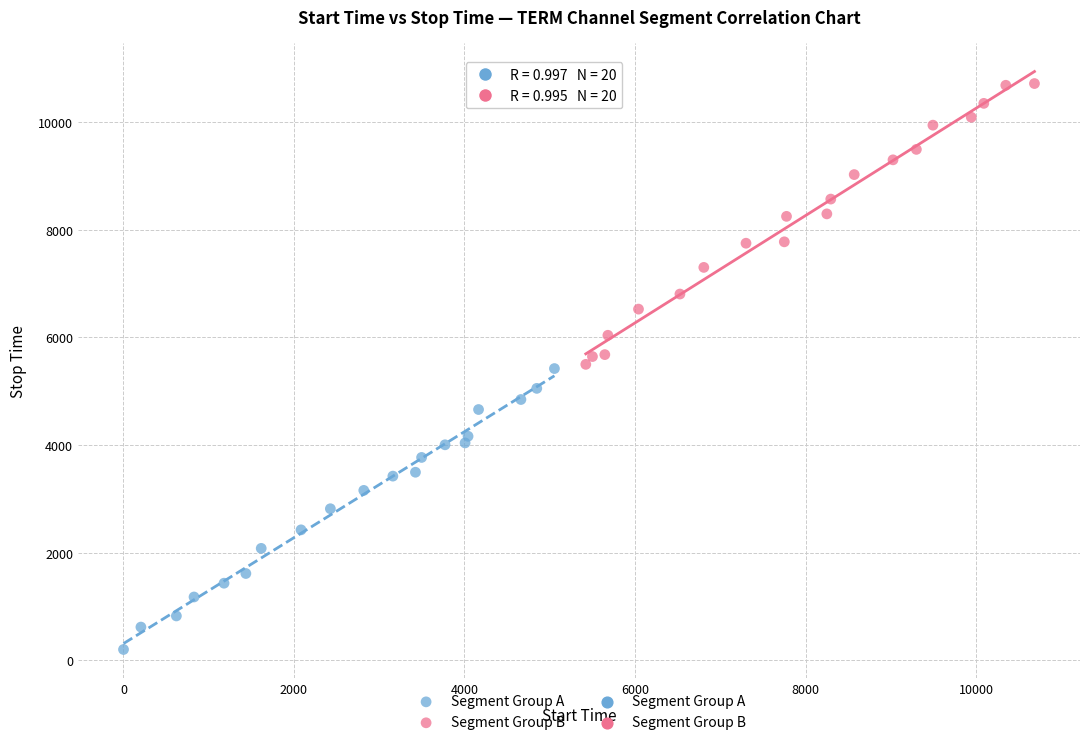

Which series reaches the maximum Y coordinate?

Segment Group B